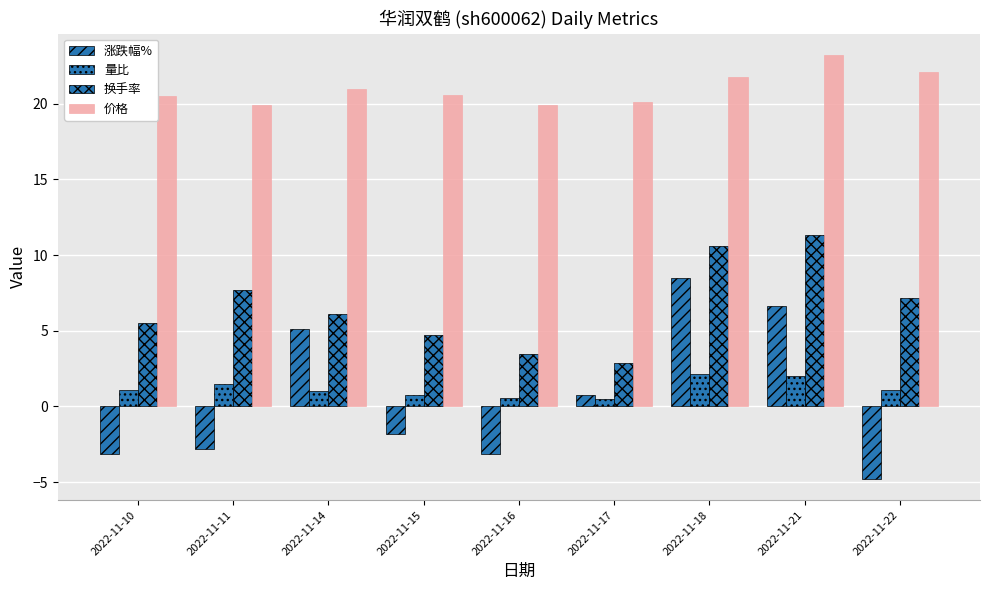

How many categories are shown in the chart?

9